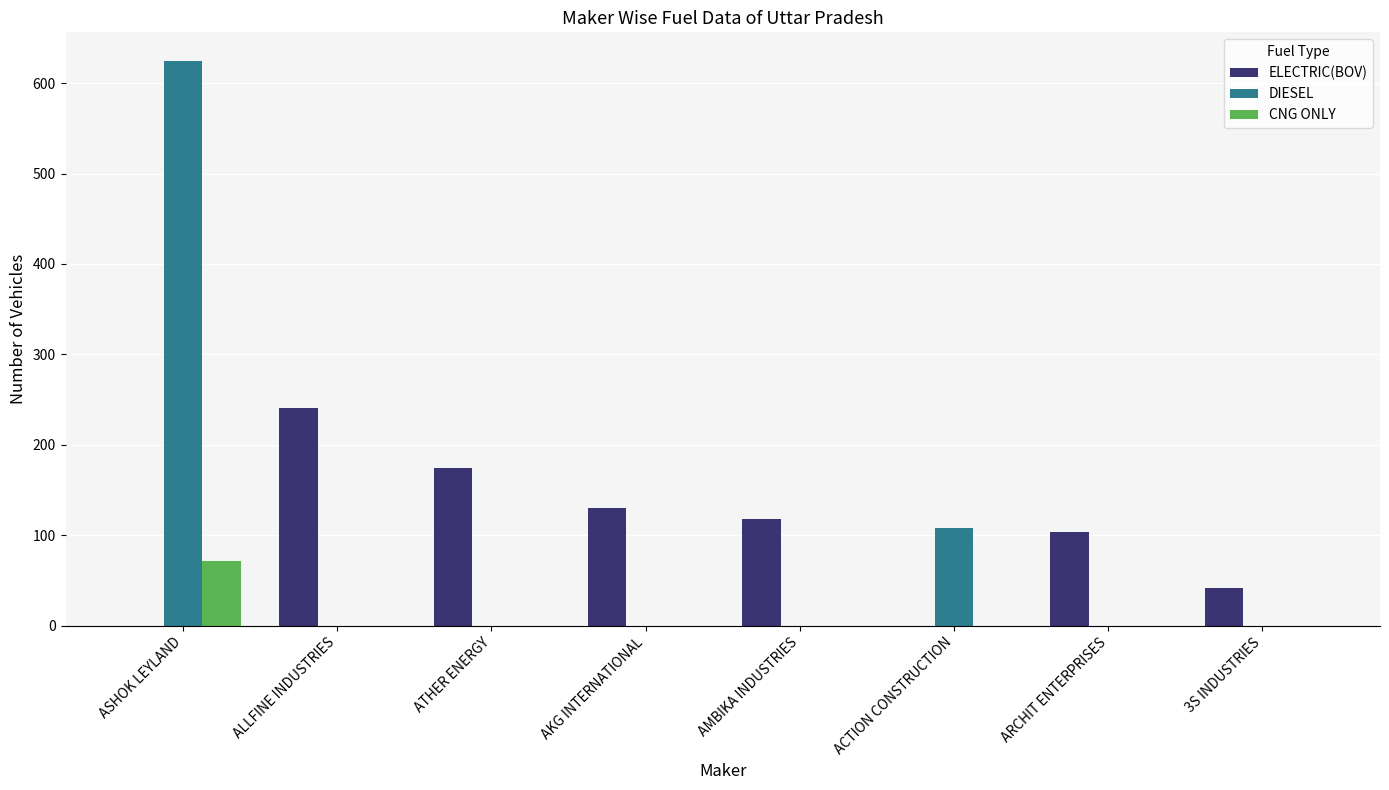

What are all the series names shown in the legend?

ELECTRIC(BOV), DIESEL, CNG ONLY